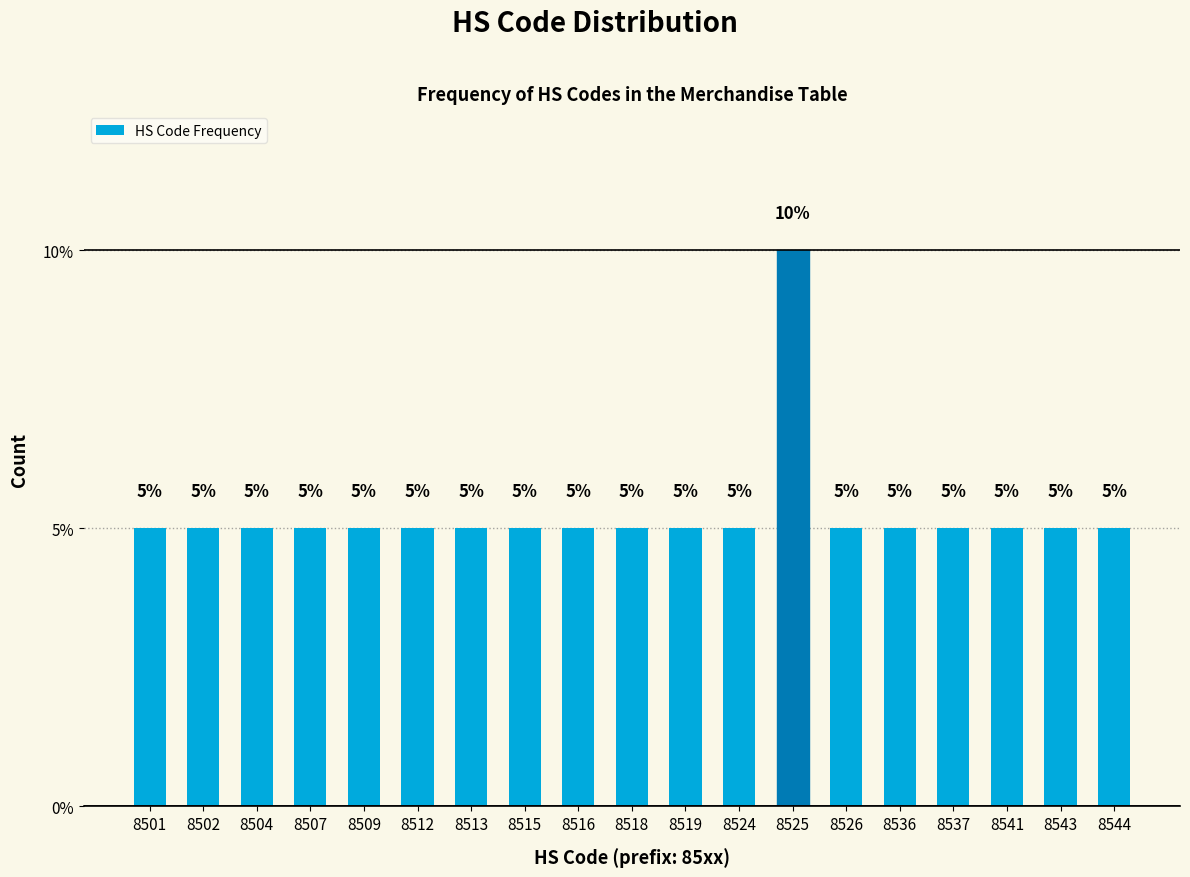

Reading right to left, transcribe all the data shown in this chart.

5	5	5	5	5	5	10	5	5	5	5	5	5	5	5	5	5	5	5